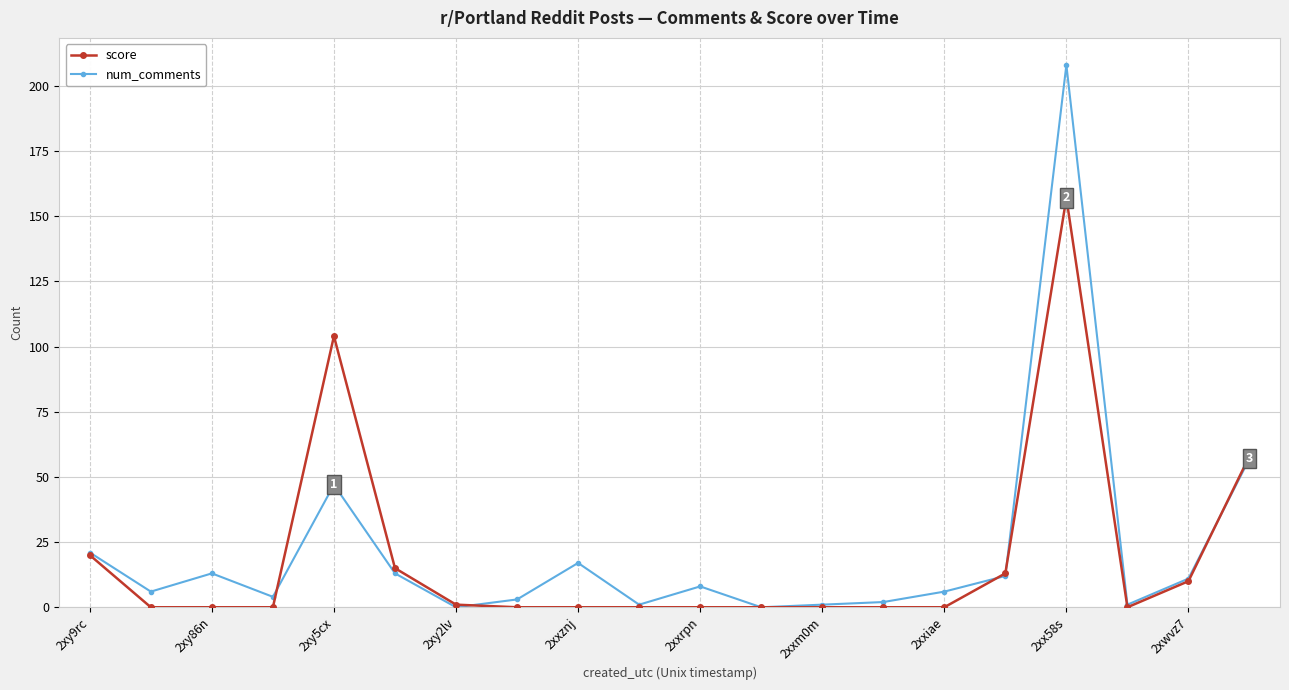

True or false: num_comments has more than 0 points higher than both neighbors.

True